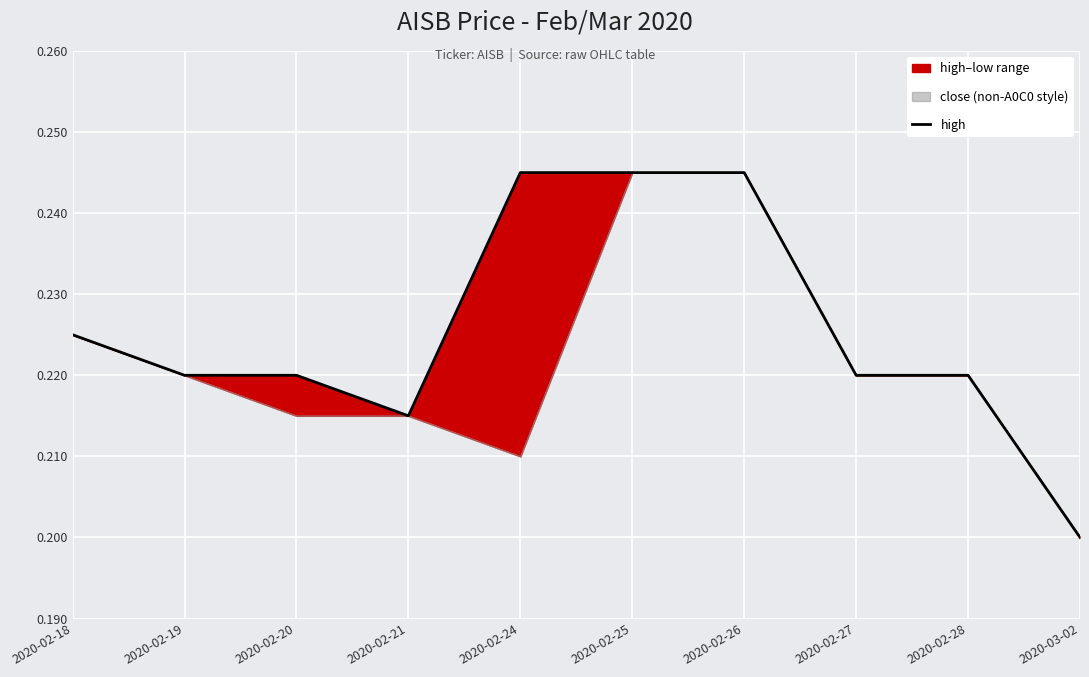

Reading right to left, extract all data points from this chart.

2020-03-02=0.2	2020-02-28=0.2	2020-02-27=0.2	2020-02-26=0.2	2020-02-25=0.2	2020-02-24=0.2	2020-02-21=0.2	2020-02-20=0.2	2020-02-19=0.2	2020-02-18=0.2